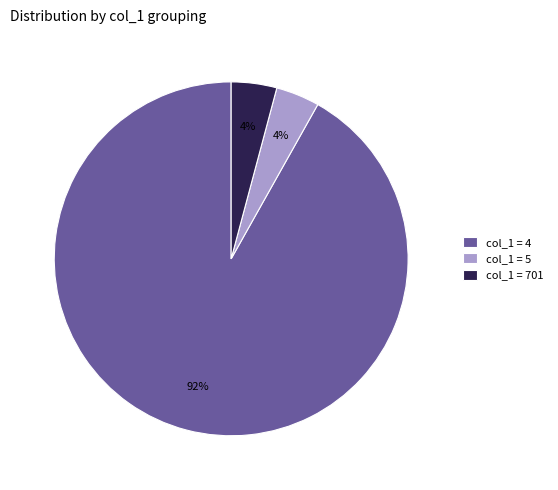

Does any single category account for the majority?

Yes